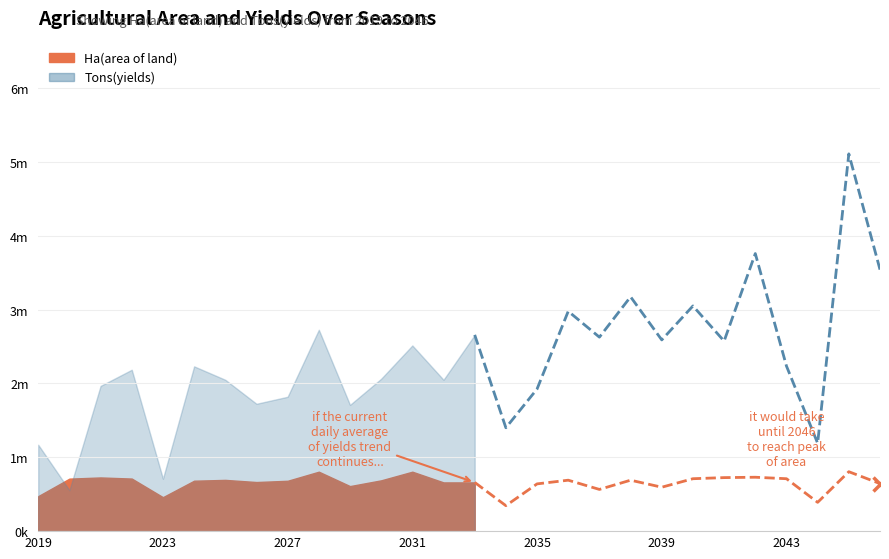

True or false: Tons(yields) has a value of 1988251 at 2040.

False